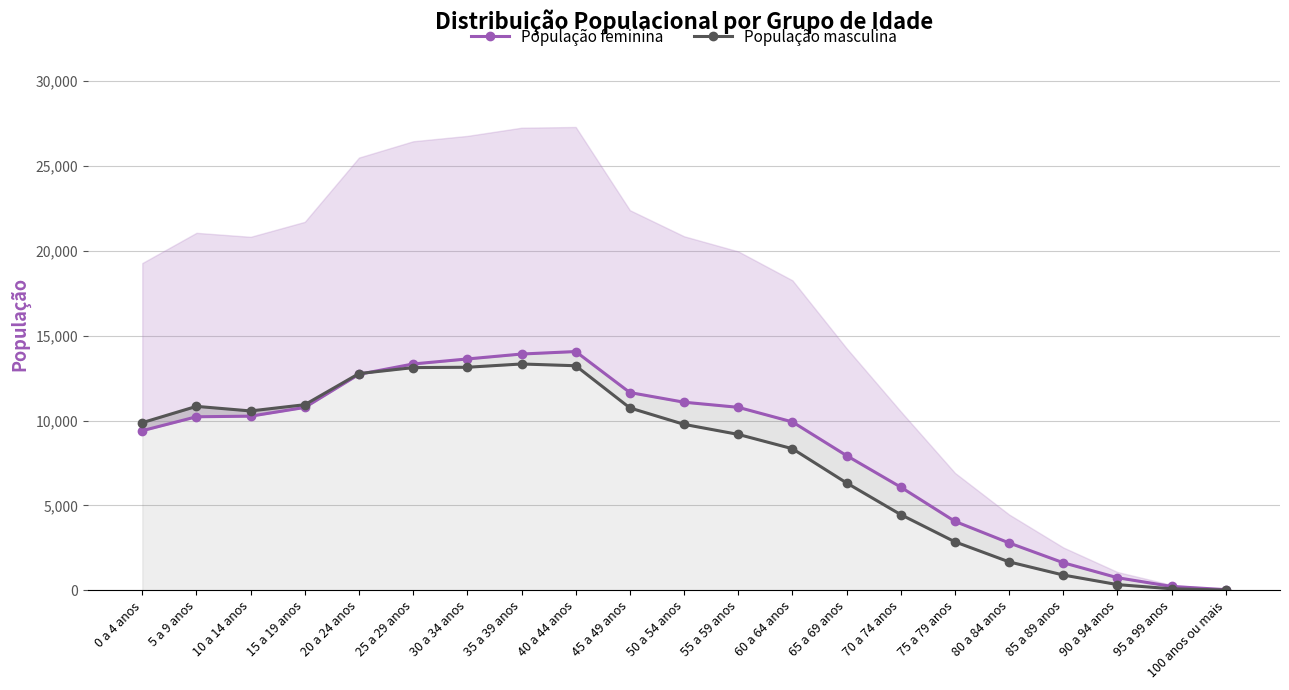

What is the difference between the highest and lowest values at 75 a 79 anos?

1206